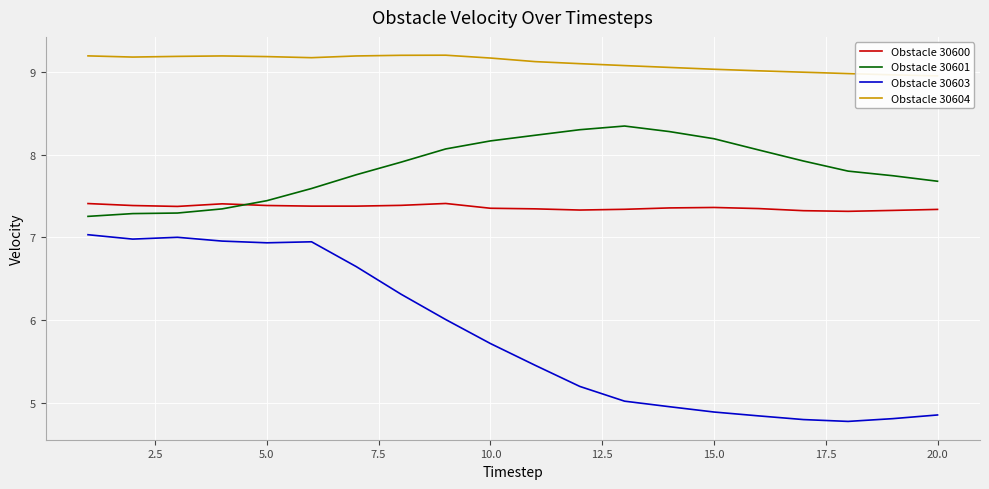

Count the Obstacle 30600 values in the range 7 to 8.

20